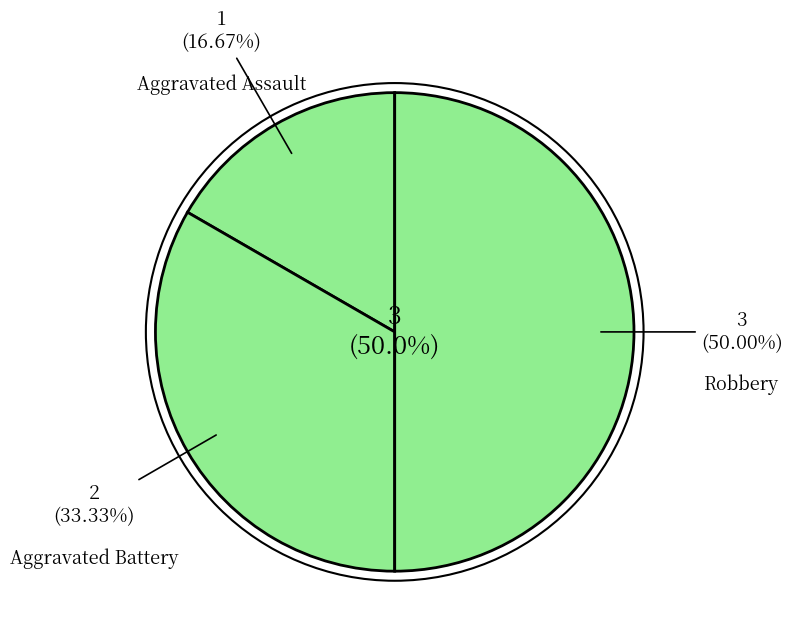

How many segments does this pie chart have?

3